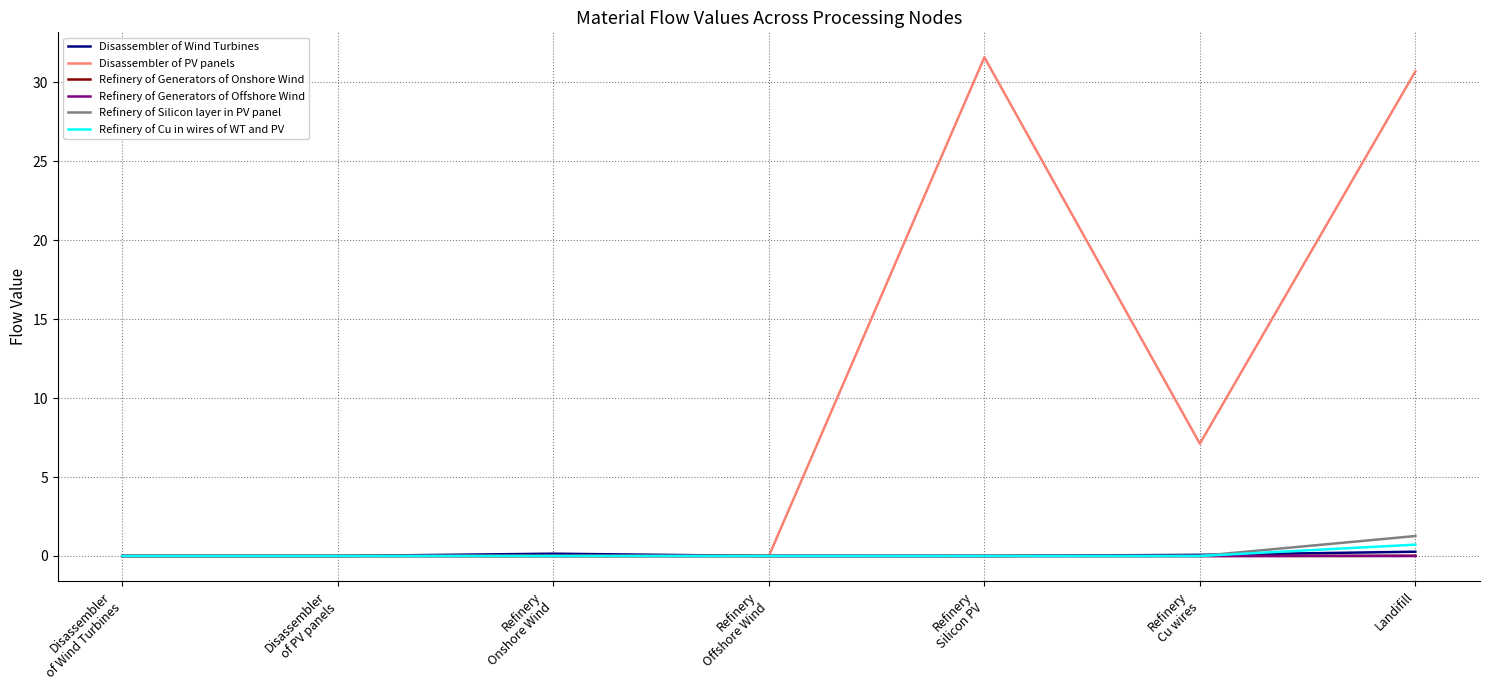

What is the difference between the maximum and second lowest values in the Refinery of Cu in wires of WT and PV series?

0.7